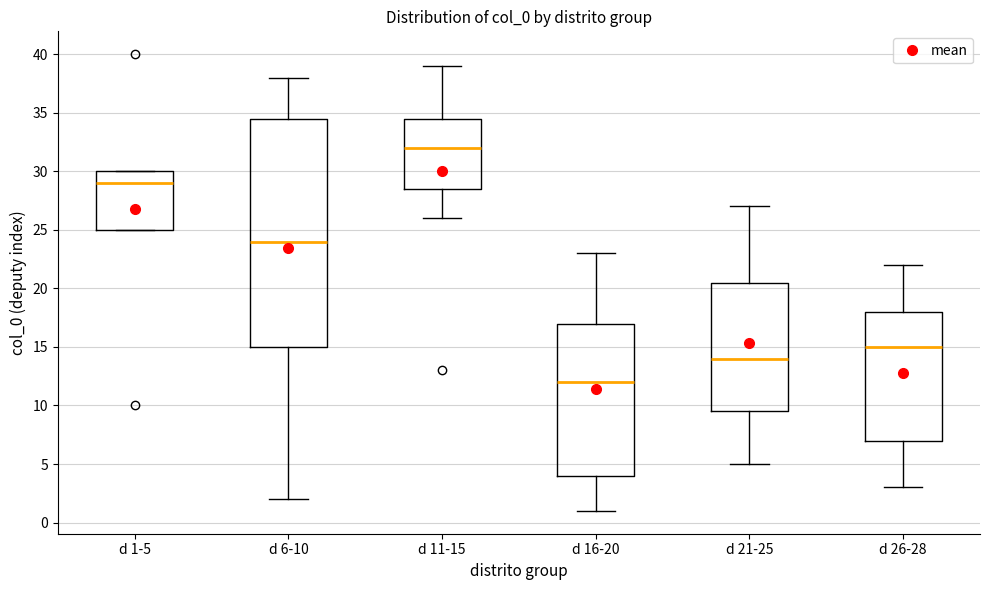

Reading left to right, transcribe this box plot: for each box, give where its median line is, the range the box spans, and where its two whiskers end, as read against the y-axis. The values are not printed on the chart, so give them approximately, as read against the axis.

d 1-5: median 29.0, box 25.0 to 30.0, whiskers 25.0 to 30.0
d 6-10: median 24.0, box 15.0 to 34.5, whiskers 2.0 to 38.0
d 11-15: median 32.0, box 28.5 to 34.5, whiskers 26.0 to 39.0
d 16-20: median 12.0, box 4.0 to 17.0, whiskers 1.0 to 23.0
d 21-25: median 14.0, box 9.5 to 20.5, whiskers 5.0 to 27.0
d 26-28: median 15.0, box 7.0 to 18.0, whiskers 3.0 to 22.0